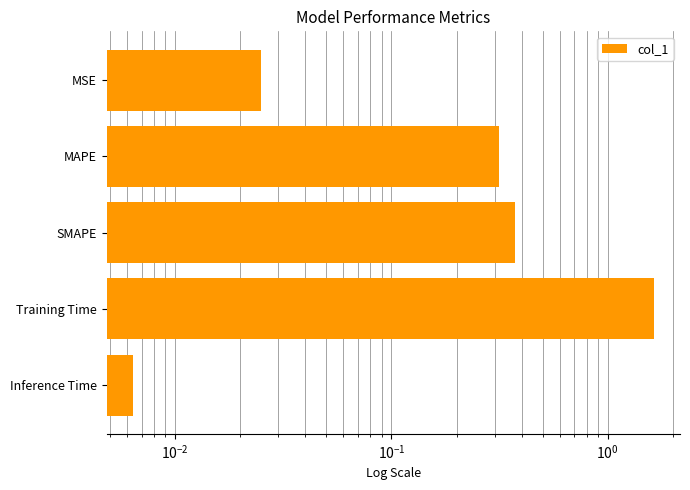

What is the difference between the maximum and minimum values?

1.6